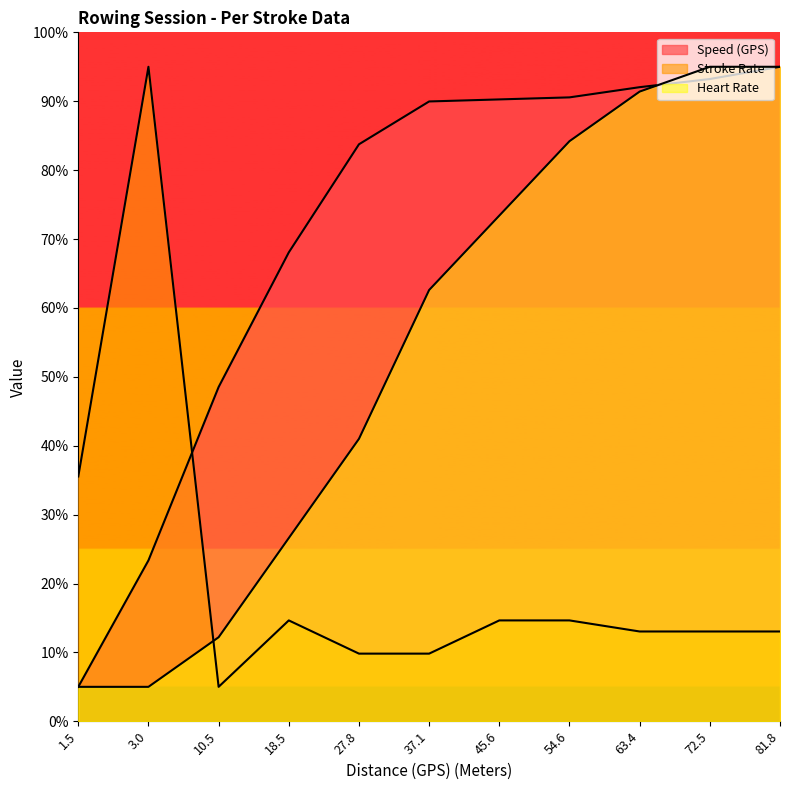

What is the label of the 11th point from the left?

81.8